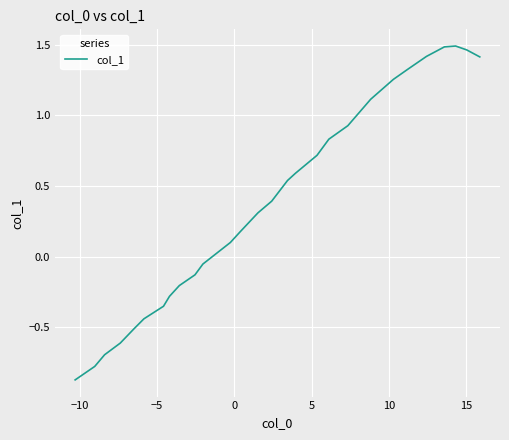

What is the difference between the maximum and minimum values?

2.4